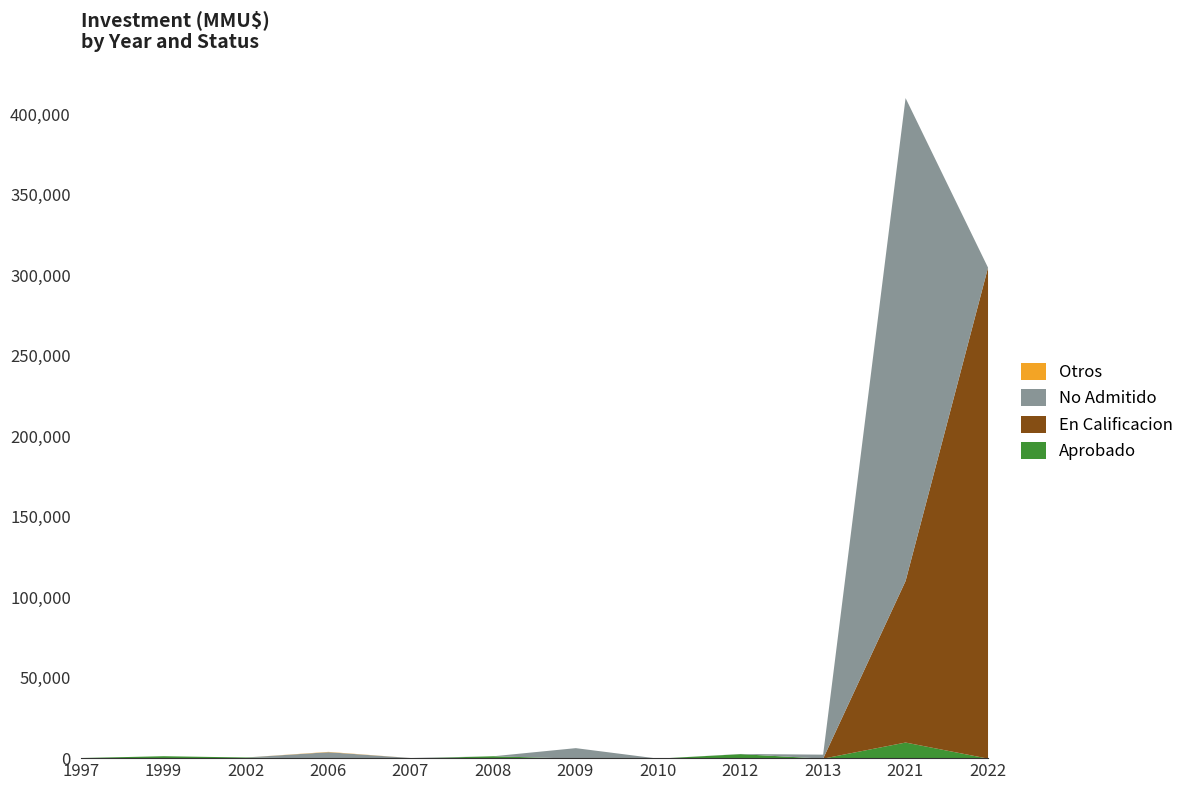

The value of En Calificacion at 2022 is 199812. True or false?

False